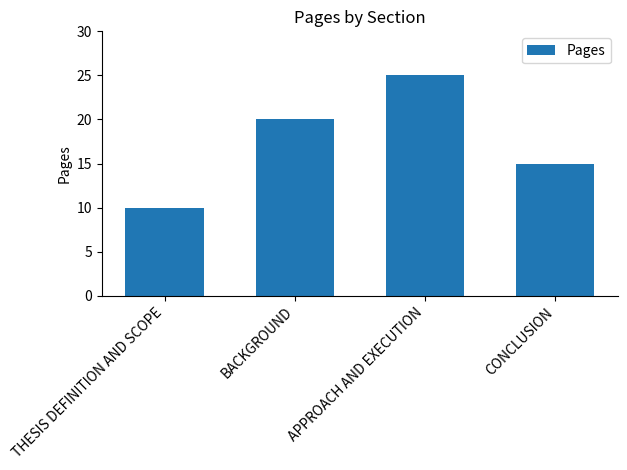

What is the approximate value at BACKGROUND, to the nearest 5?

20